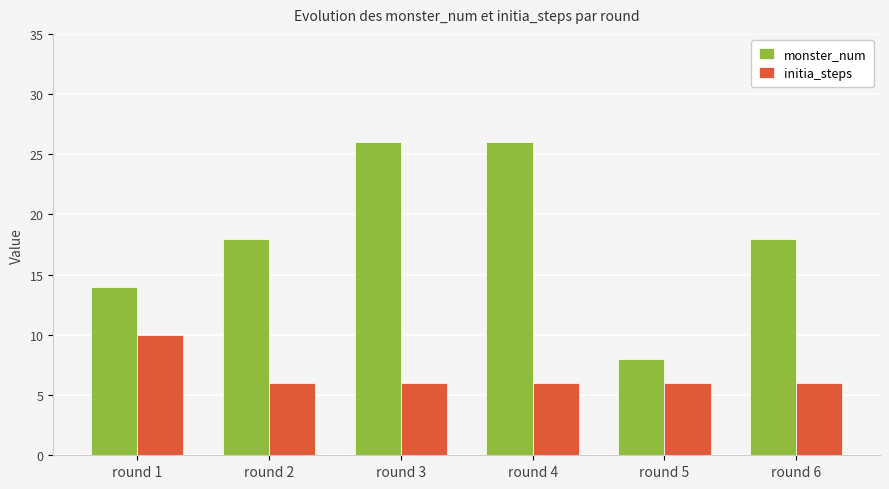

Does the chart contain any negative values?

No